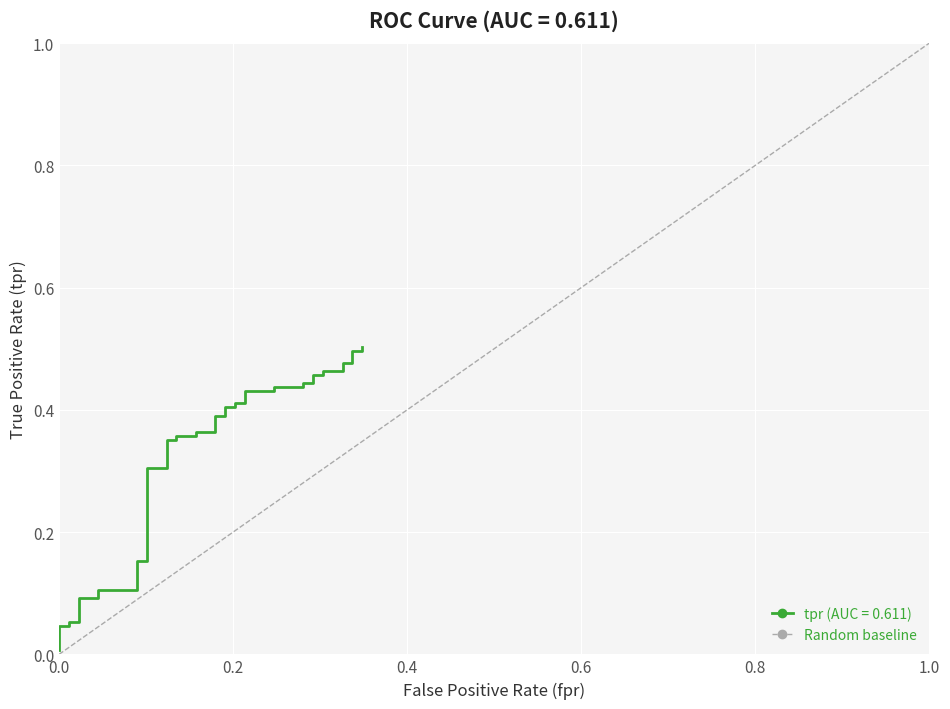

The value at −0.2 is 0. True or false?

True